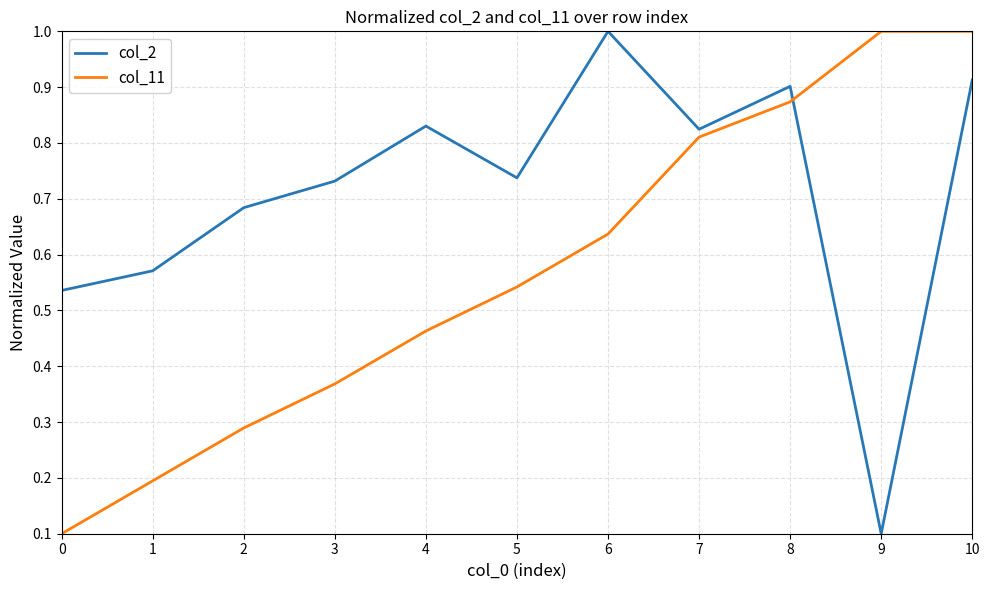

True or false: col_2 has a value of 0.3 at 0.

False